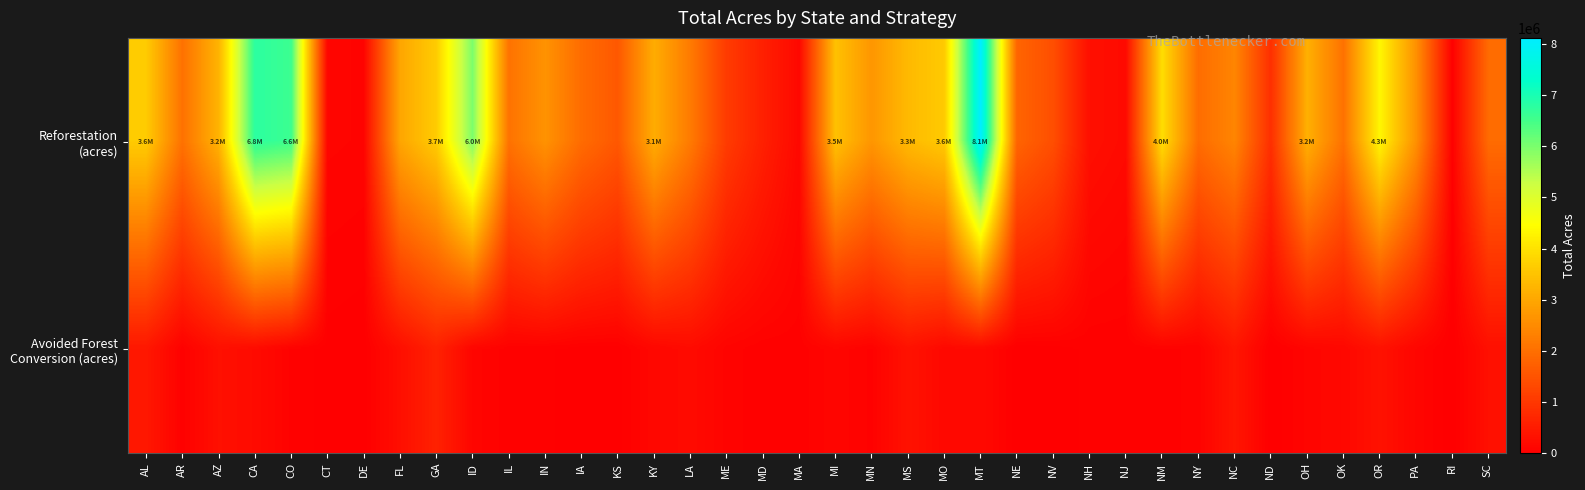

List the series in order of their peak value, lowest first.

Avoided Forest Conversion (acres), Reforestation (acres)